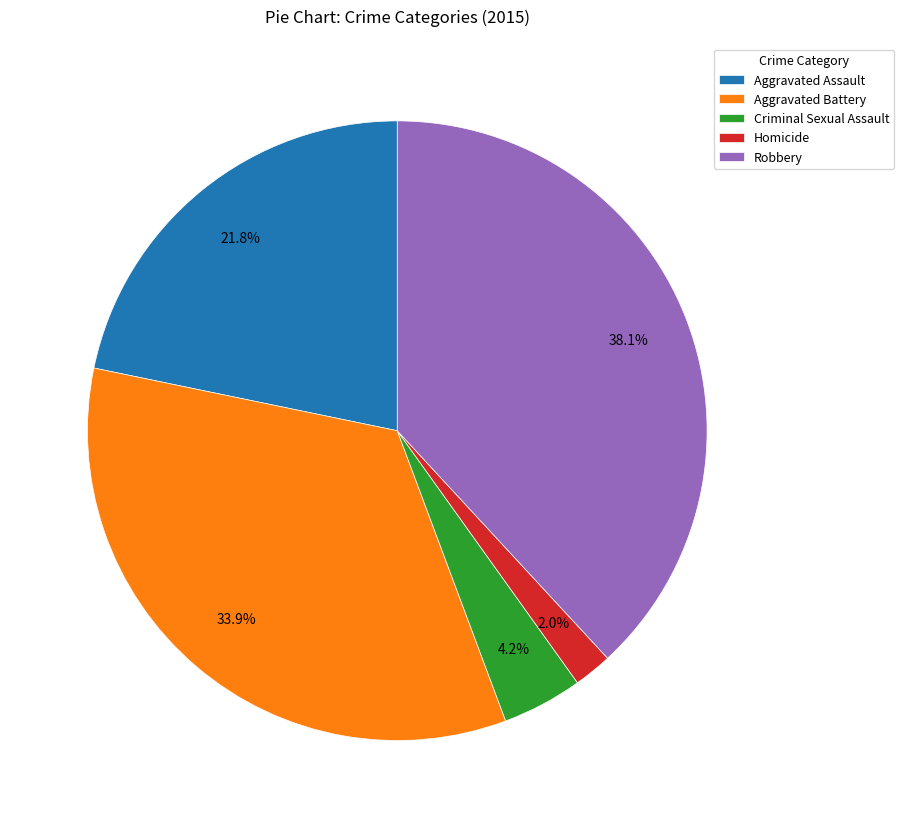

Count the number of slices in the pie.

5